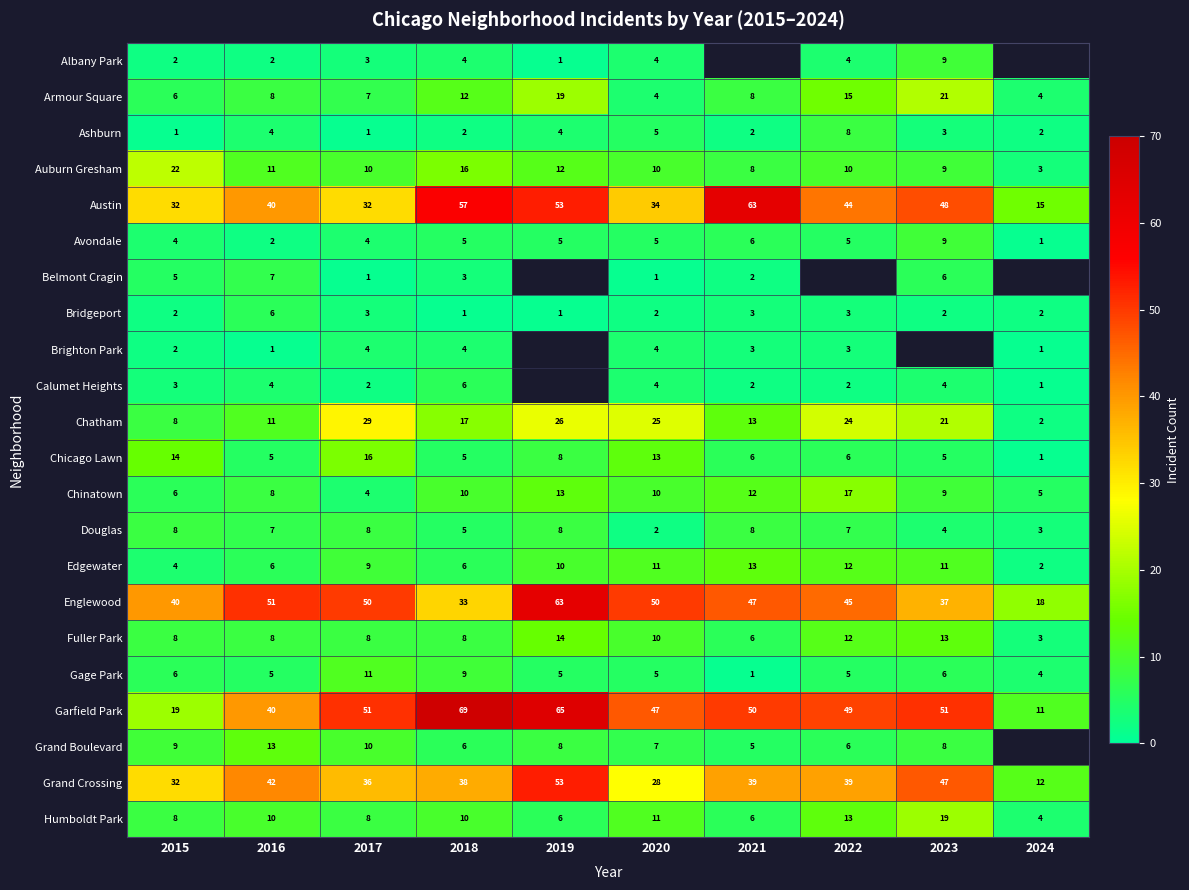

What is the average value of the Austin series?

42